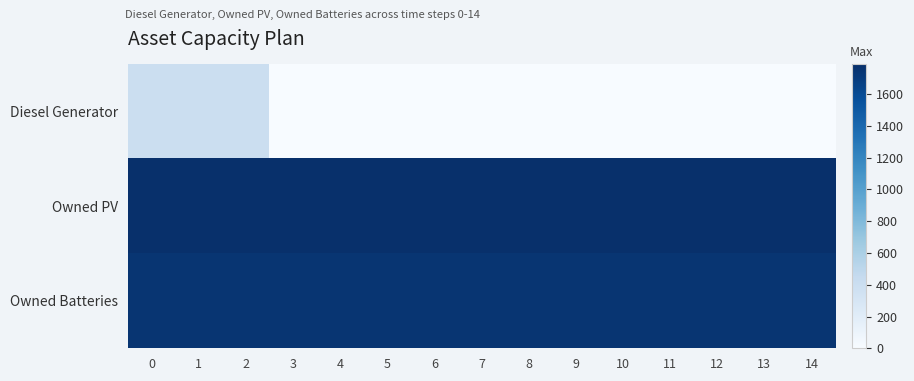

How many series are shown in this chart?

3